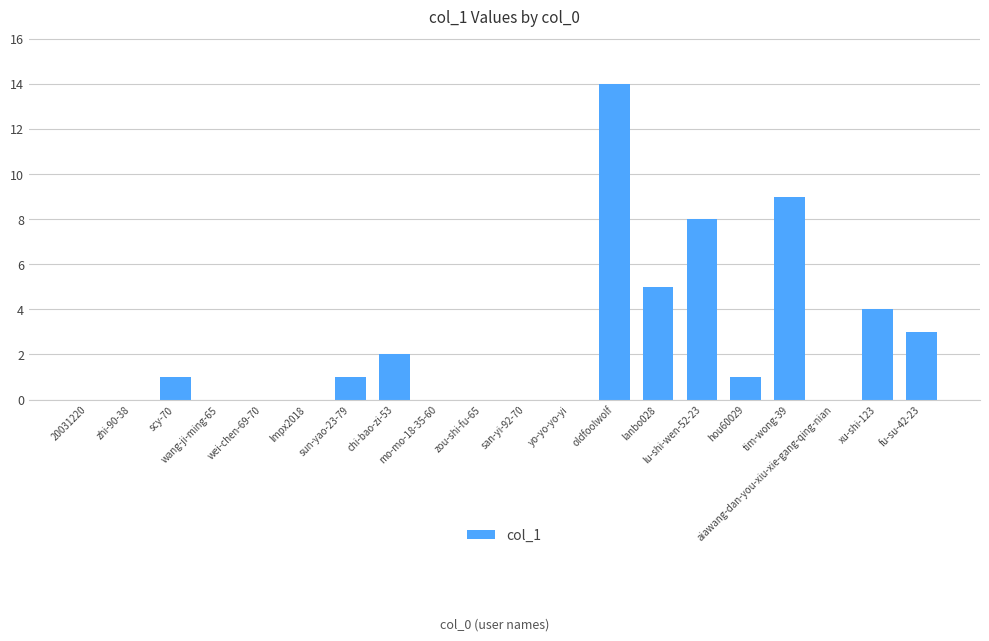

What is the greatest value displayed?

14